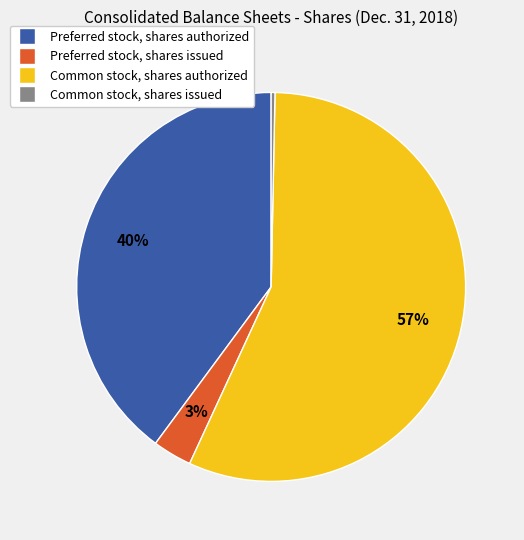

To the nearest percent, what portion does Preferred stock, shares issued represent?

3%